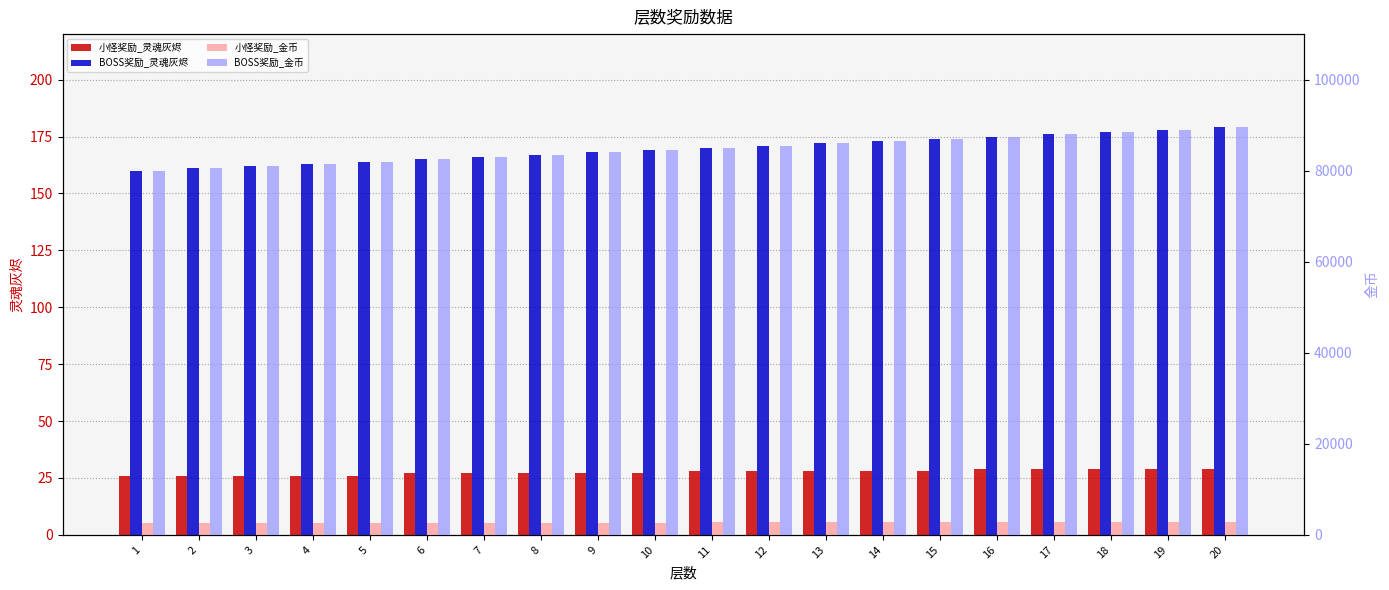

What is the difference between the BOSS奖励_灵魂灰烬 values at 2 and 12?

10